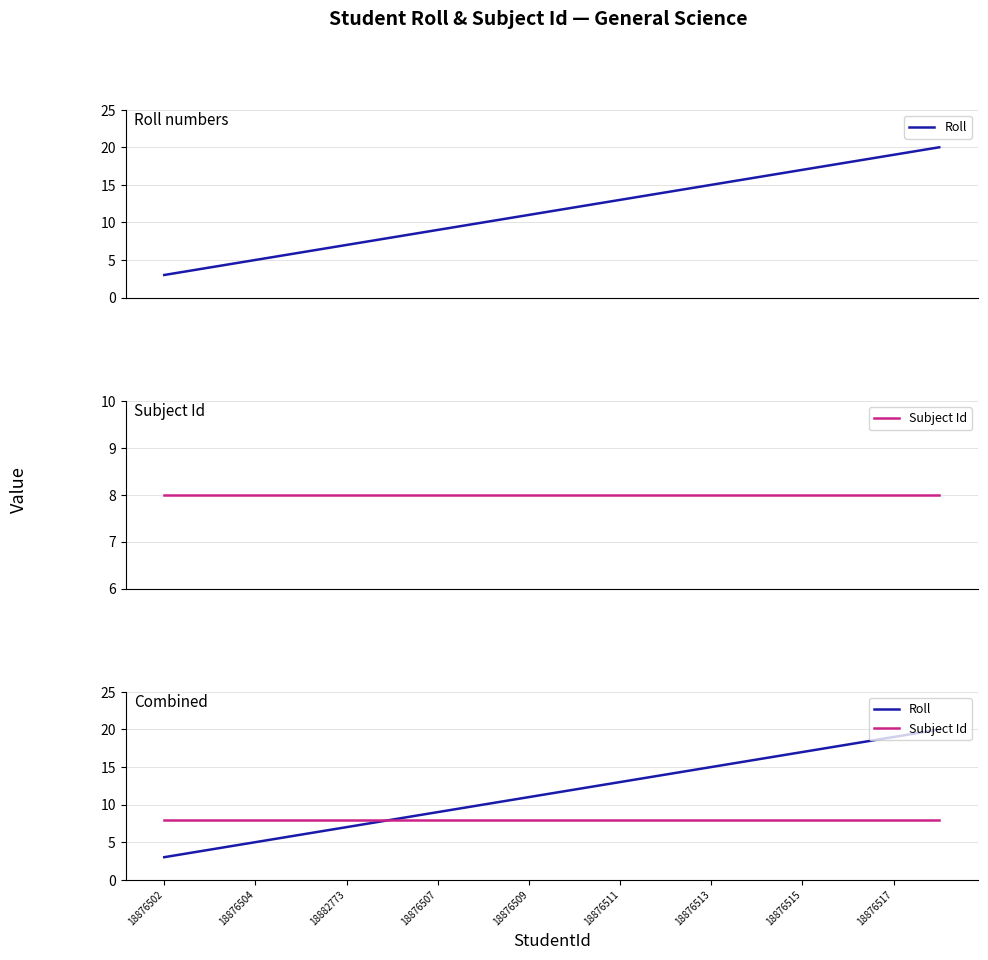

Which has a higher value, 15 or 10?

15